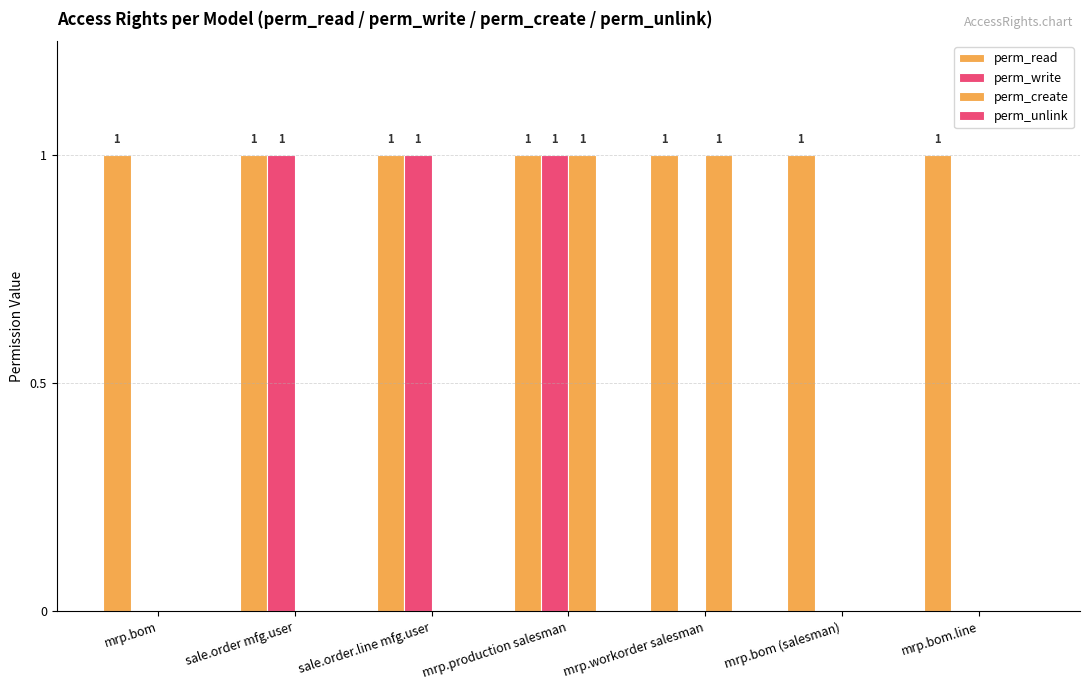

Reading left to right, extract all data points from this chart.

perm_read: 1	1	1	1	1	1	1
perm_write: 0	1	1	1	0	0	0
perm_create: 0	0	0	1	1	0	0
perm_unlink: 0	0	0	0	0	0	0